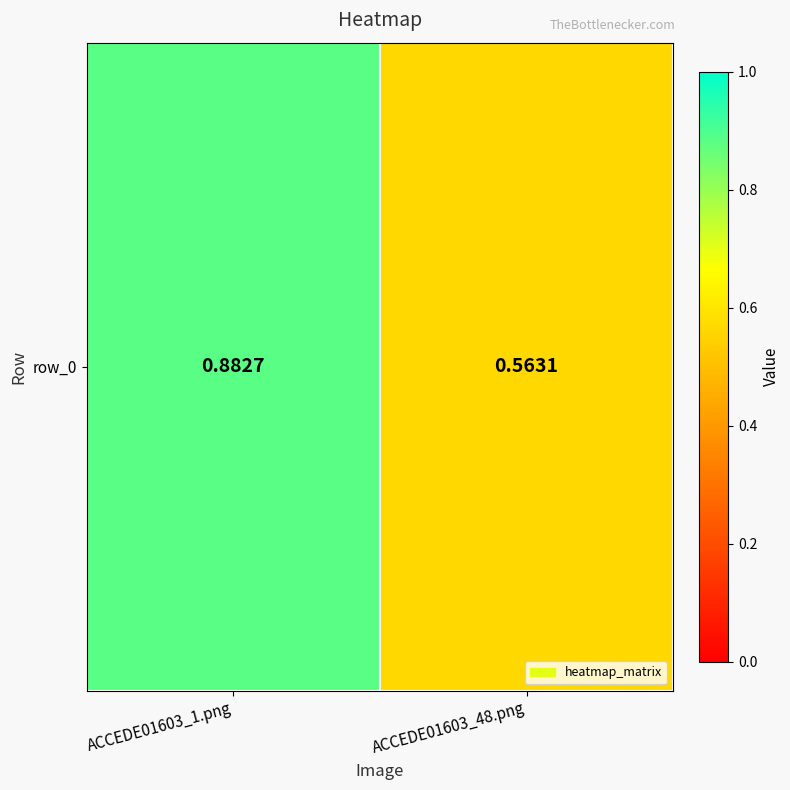

At which category does the chart reach its peak across all series?

ACCEDE01603_1.png